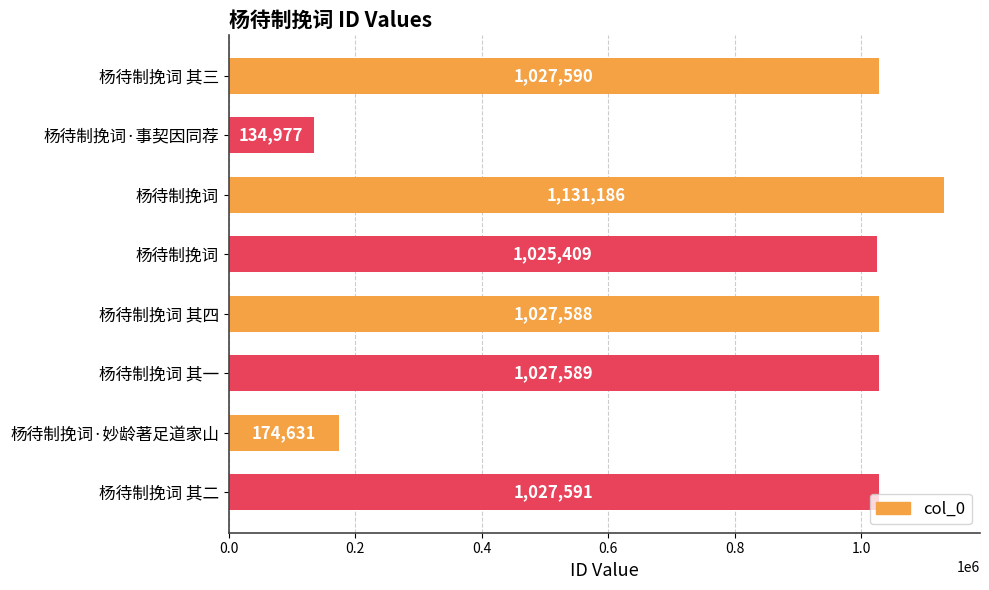

How many values are below 1027589?

4